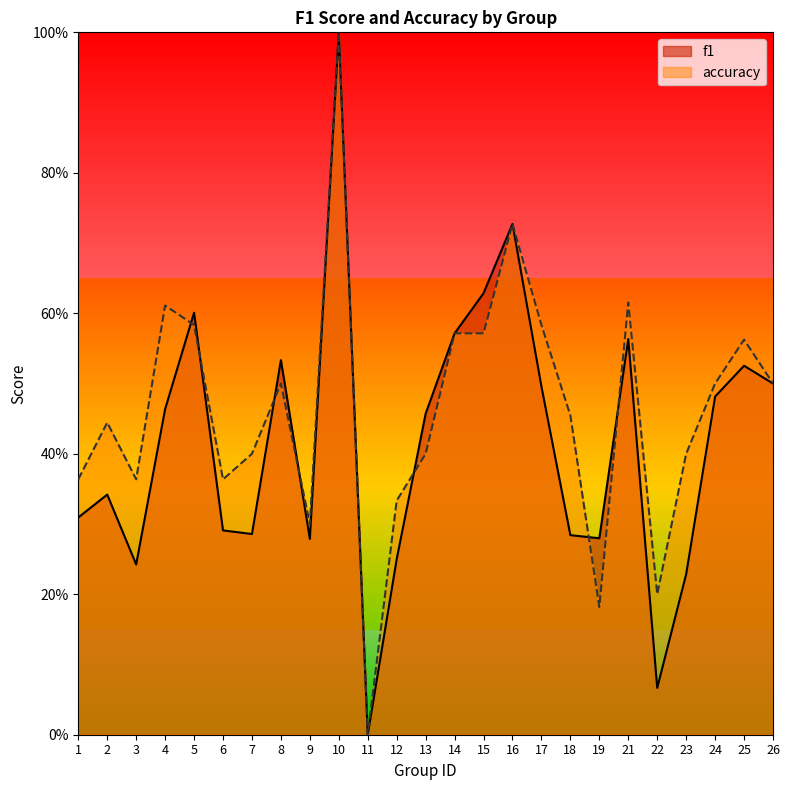

At which category does accuracy reach its first local valley?

3